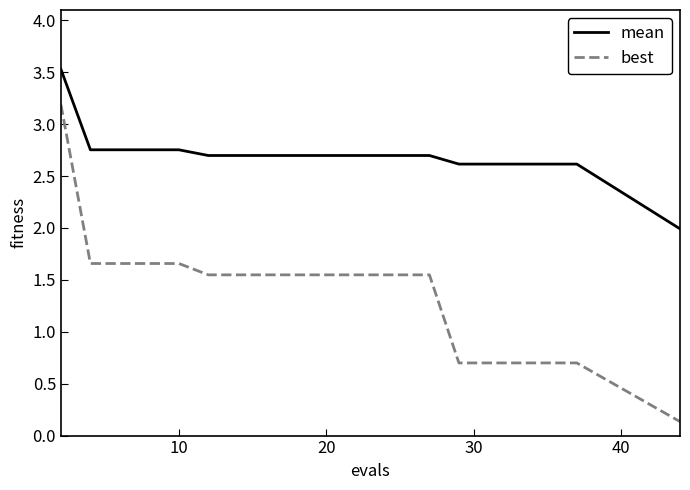

How many lines are shown in the chart?

2